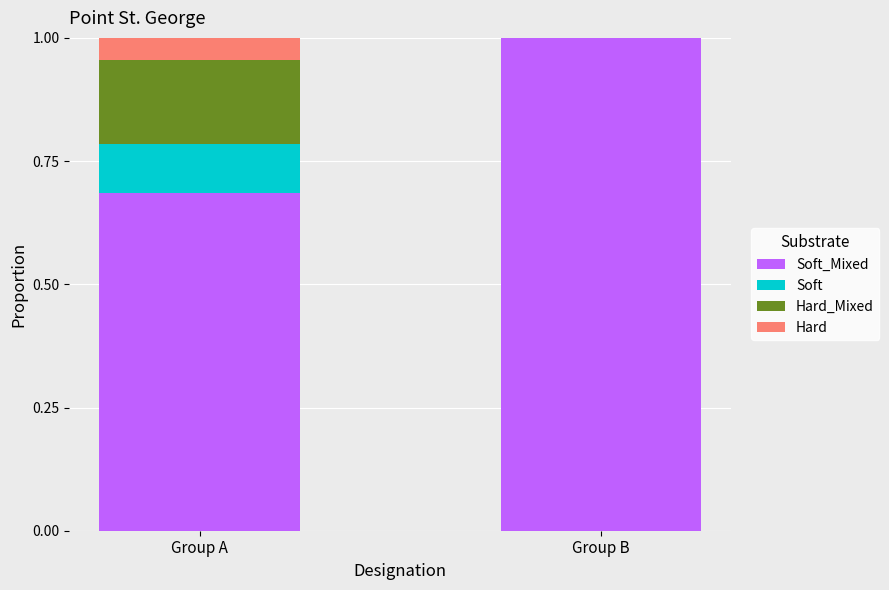

Between Group A and Group B, which series saw the biggest shift?

Soft_Mixed